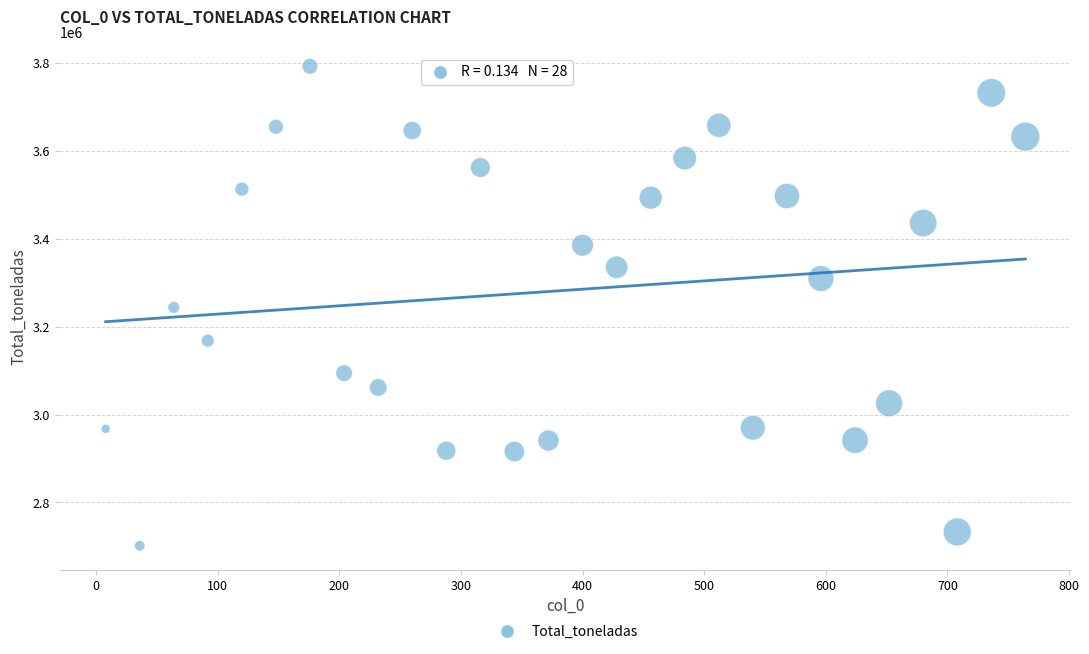

What is the range of X values (max minus min)?

756